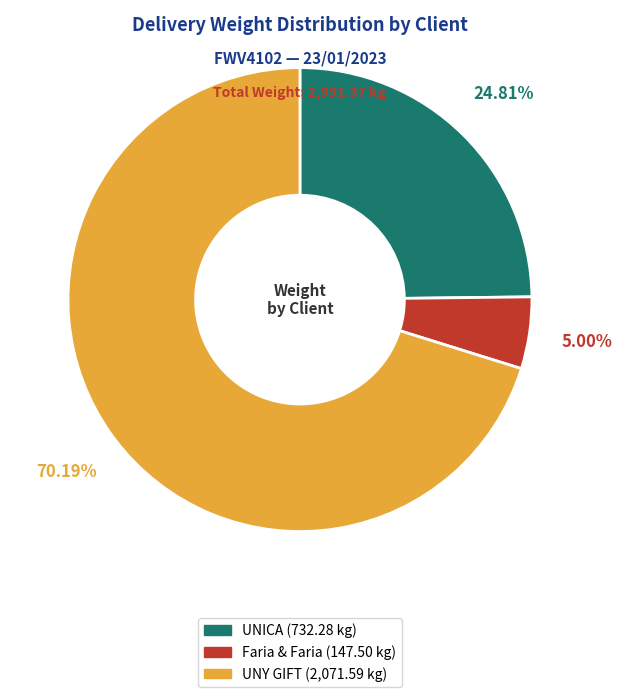

To the nearest percent, what is the average slice percentage?

33%